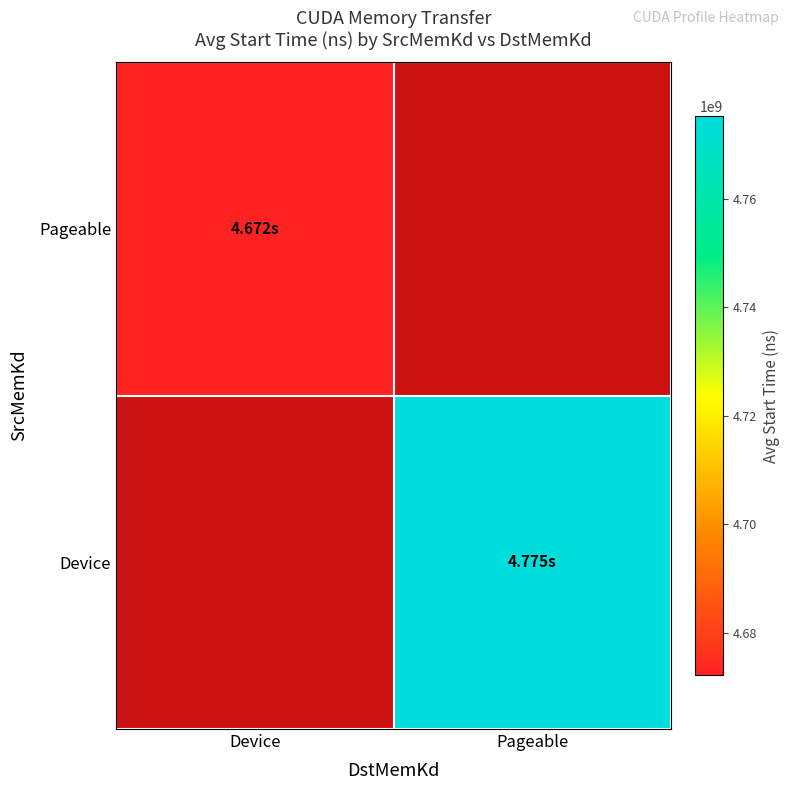

True or false: Pageable has a value of 4672238490.1 at Device.

True